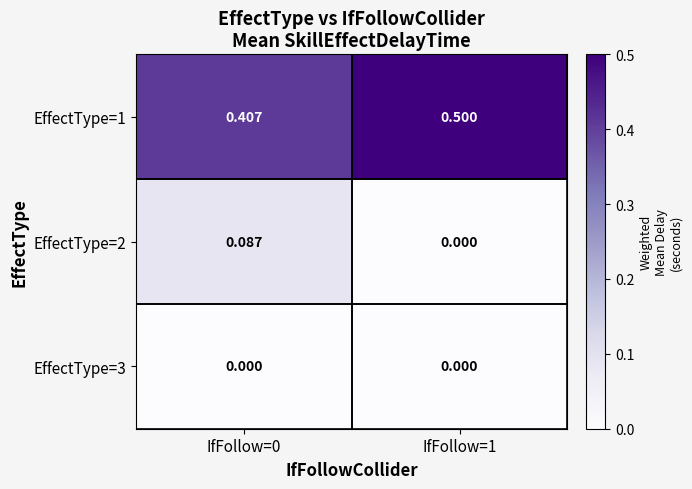

Is the value of EffectType=2 at IfFollow=0 greater than the value of EffectType=1 at IfFollow=0?

No